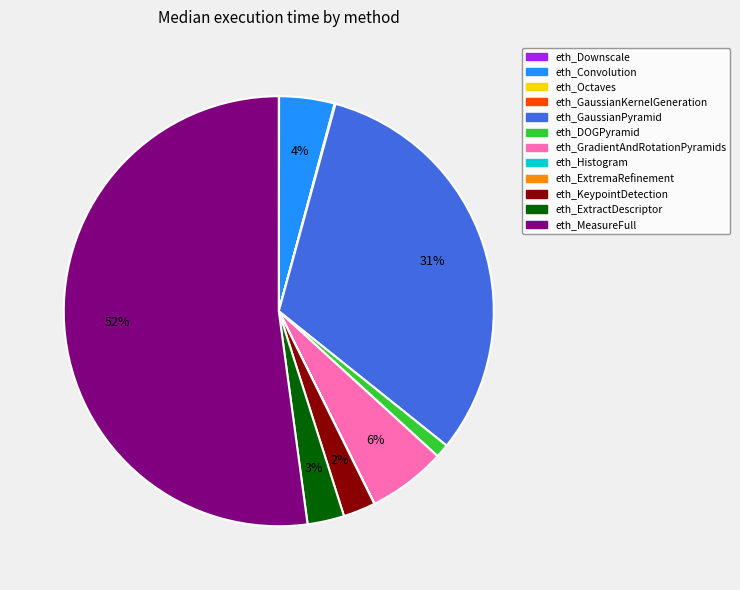

Is there any slice that represents more than half of the pie?

Yes